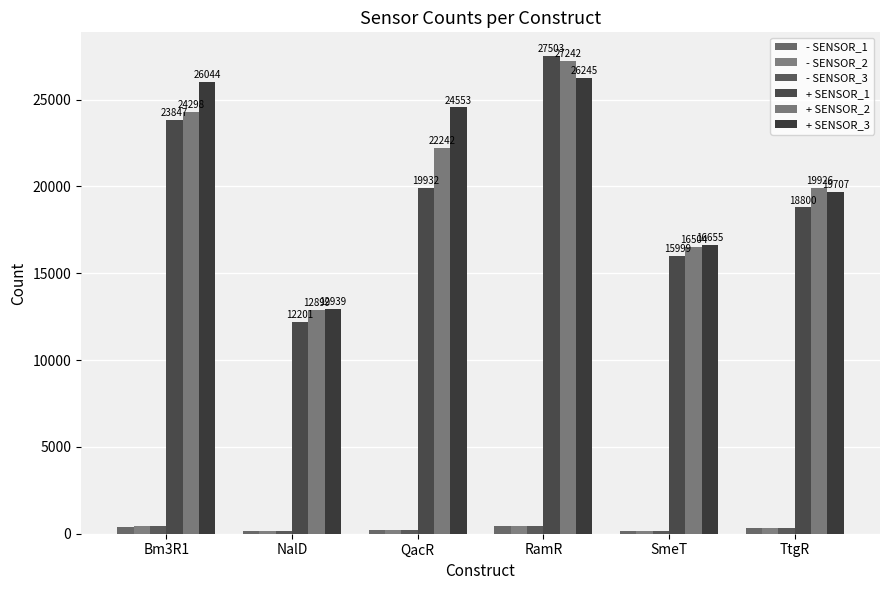

What is the total value across all series at TtgR?

59433.0